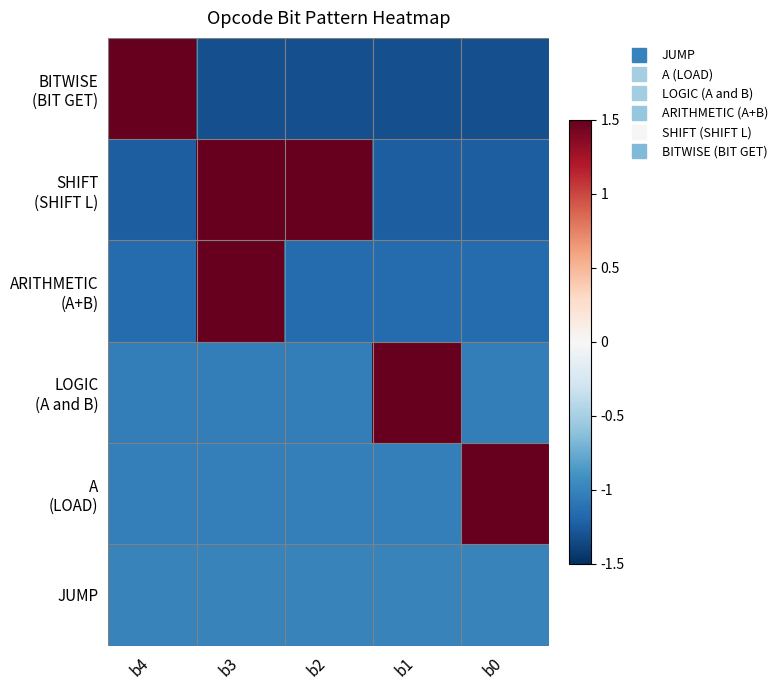

What is the smallest value displayed?

-1.3